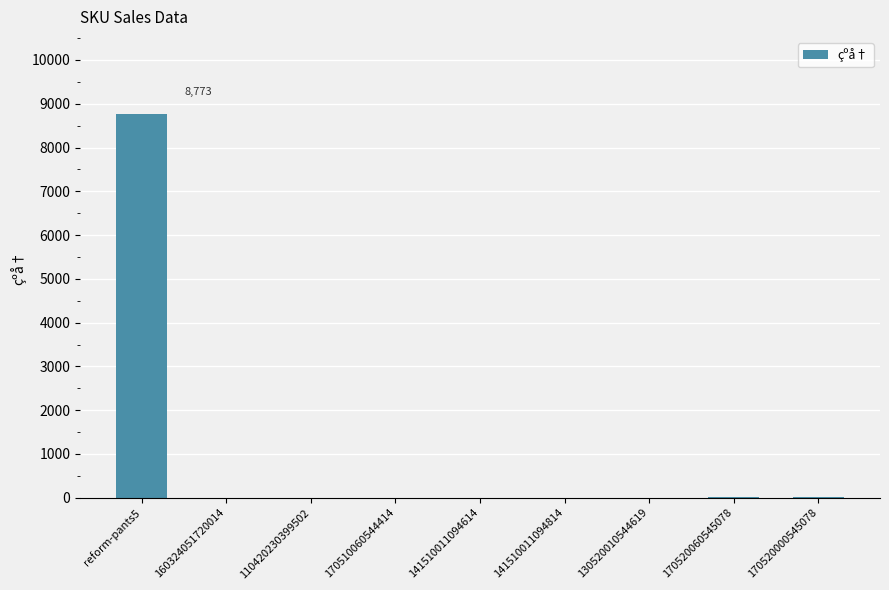

What is the sum of the values at reform-pants5 and 110420230399502?

8773